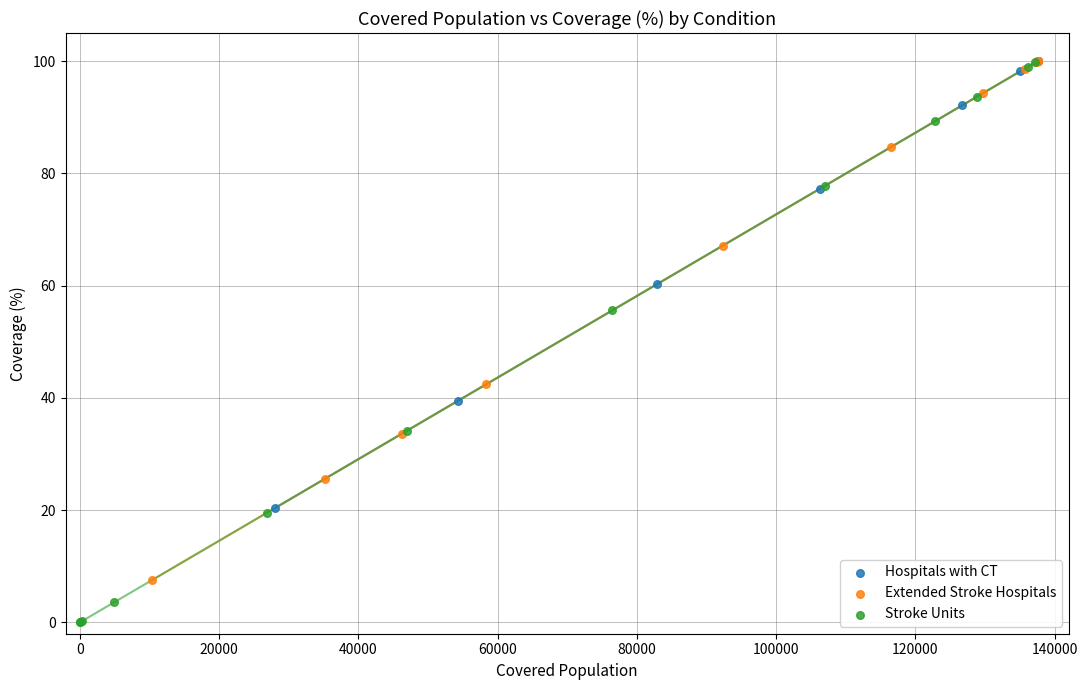

Which series has the widest spread of Y values?

Stroke Units